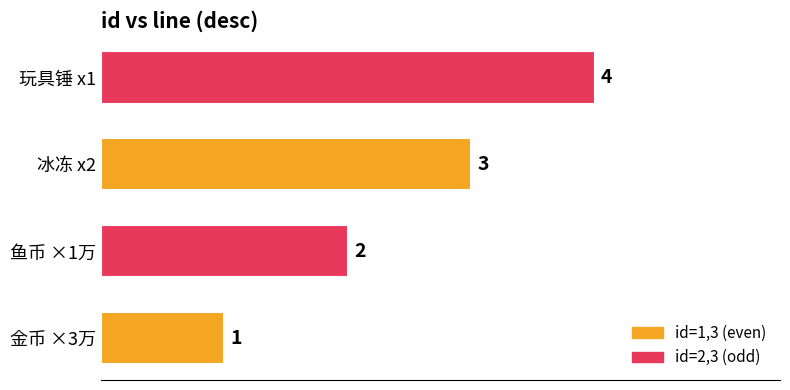

What is the ratio of the value at 玩具锤 x1 to the value at 冰冻 x2?

1.3